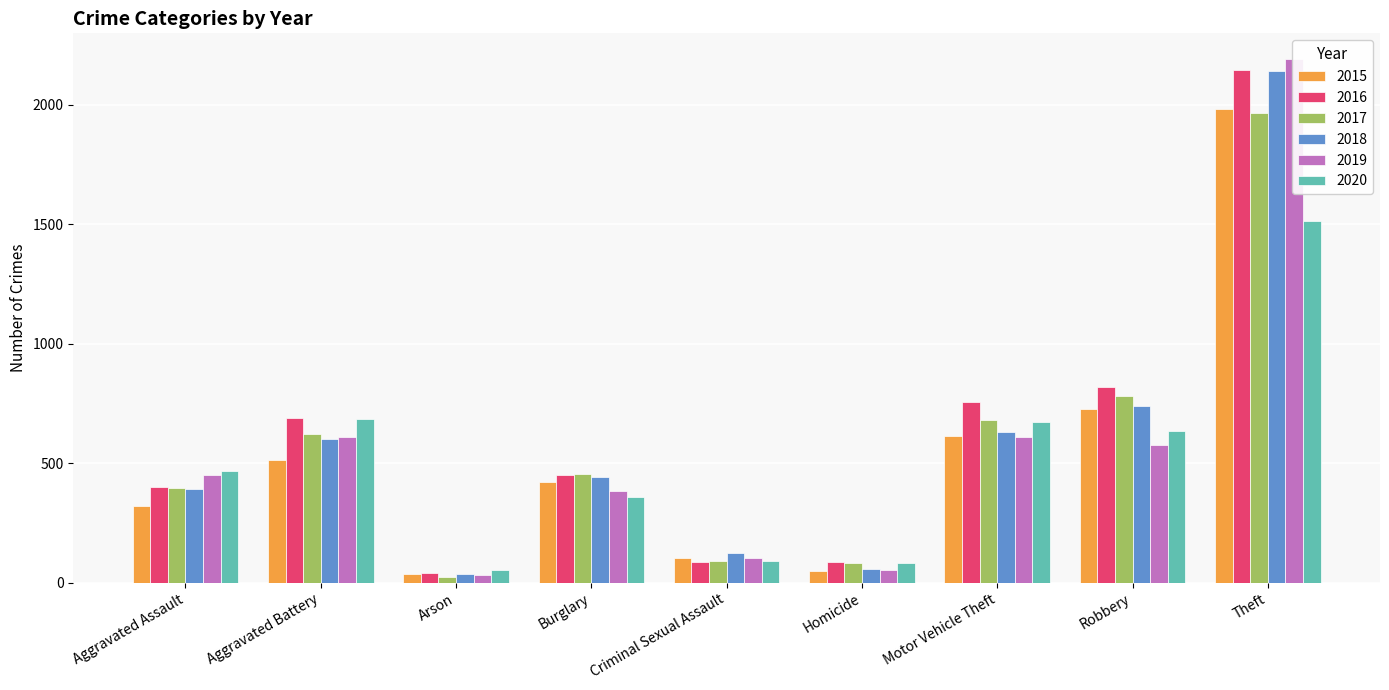

How many distinct data groups are displayed?

6